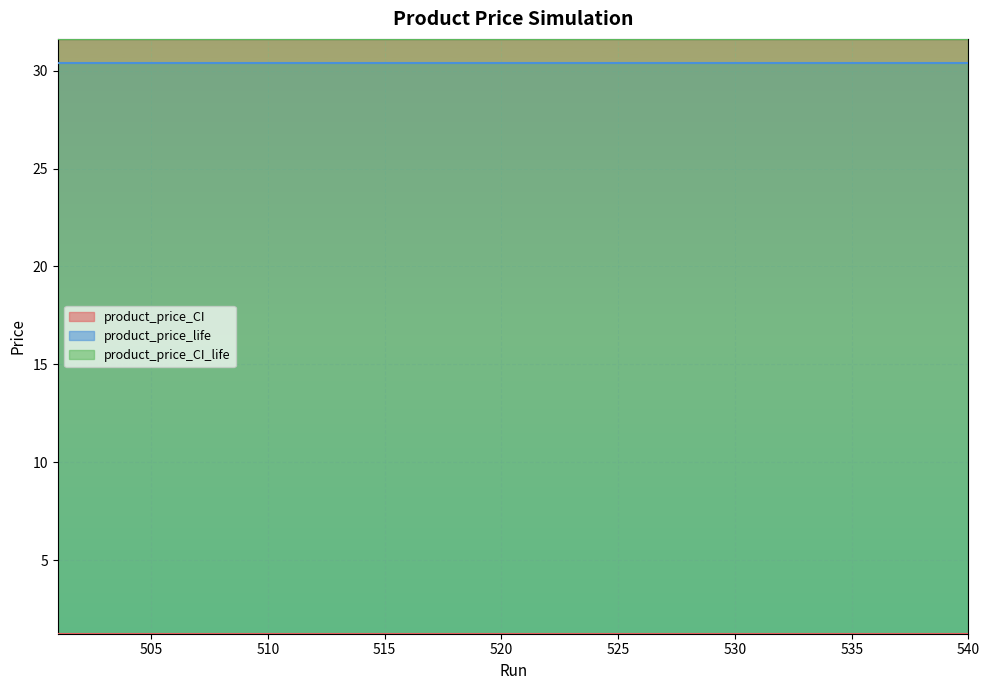

At which category does the chart reach its minimum across all series?

520